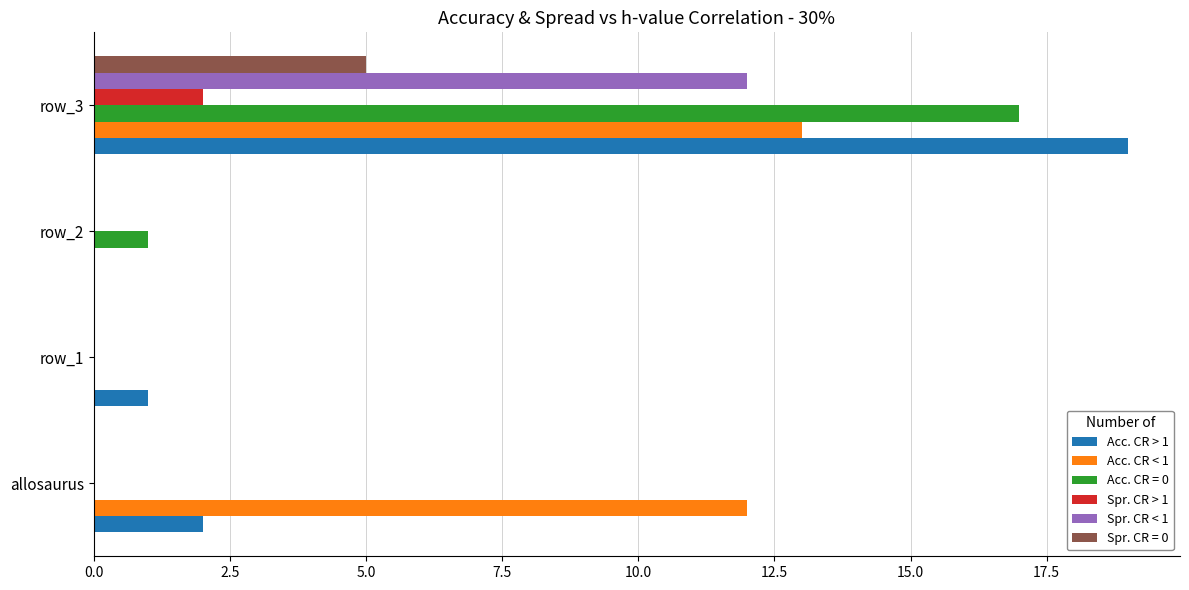

The Acc. CR < 1 series shows 12 at allosaurus. True or false?

True